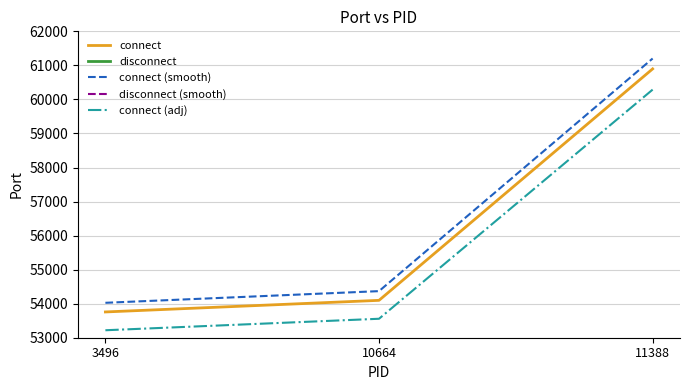

What are all the series names shown in the legend?

connect, disconnect, connect (smooth), disconnect (smooth), connect (adj)